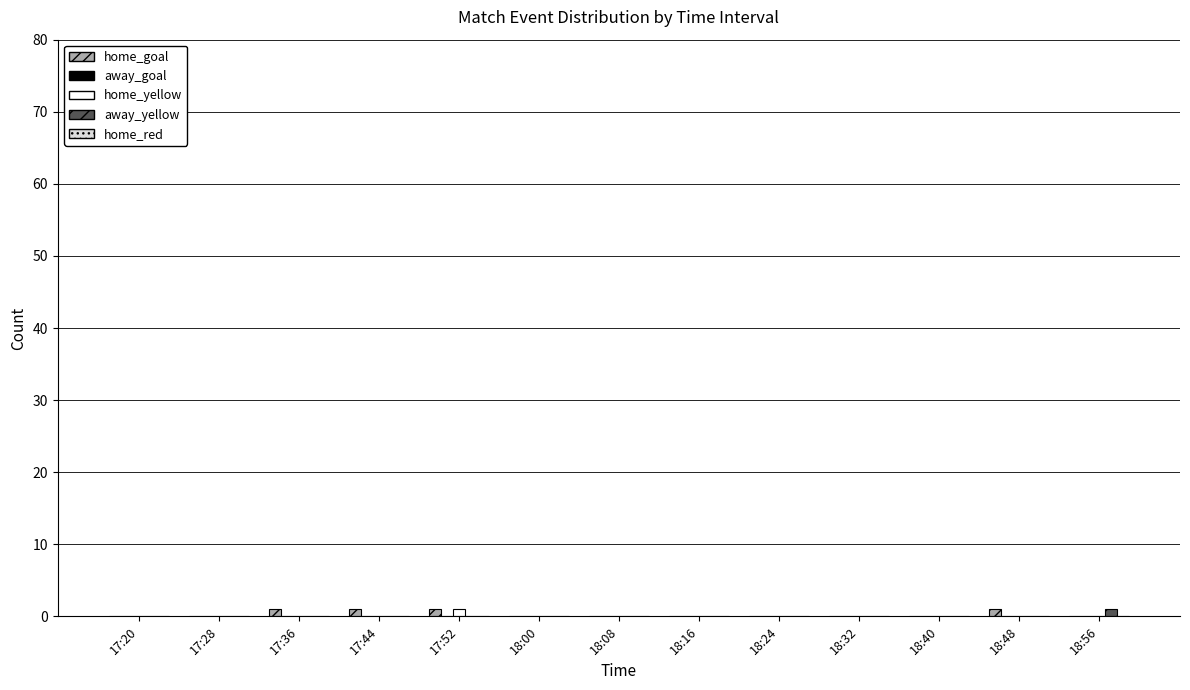

The value of home_goal at 18:56 is 0. True or false?

True